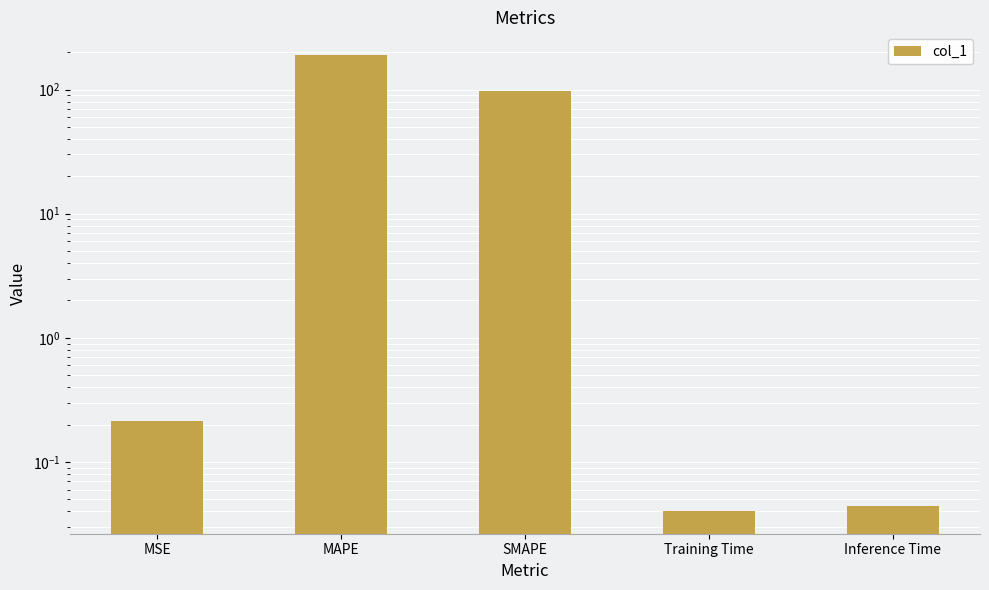

What is the label of the 2nd bar from the right?

Training Time